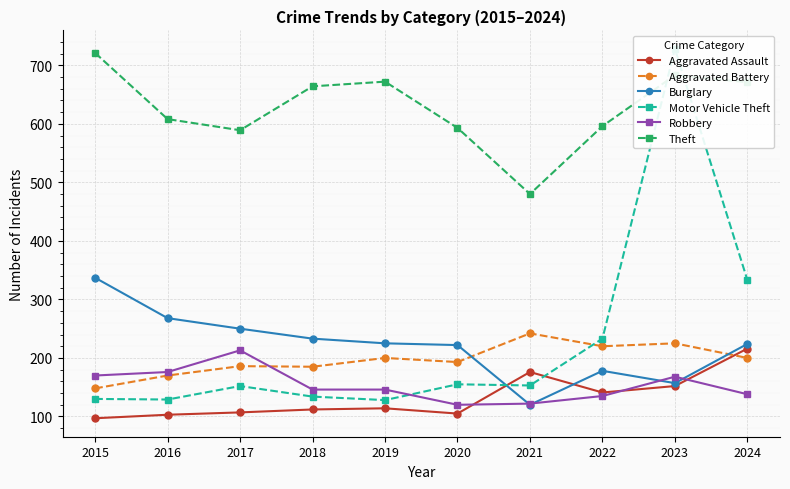

True or false: Aggravated Assault and Robbery intersect in this chart.

True